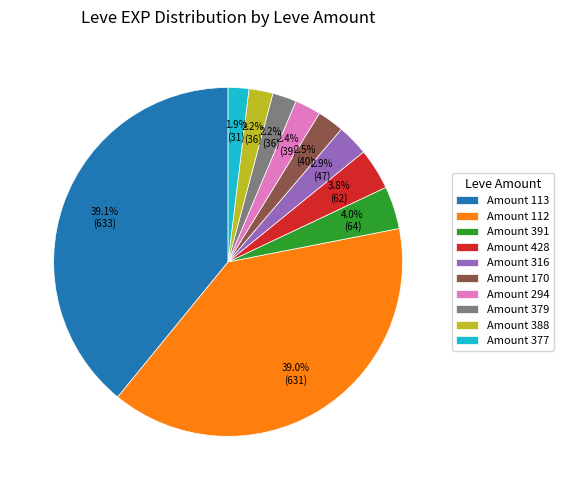

Which has a higher value, Amount 391 or Amount 388?

Amount 391